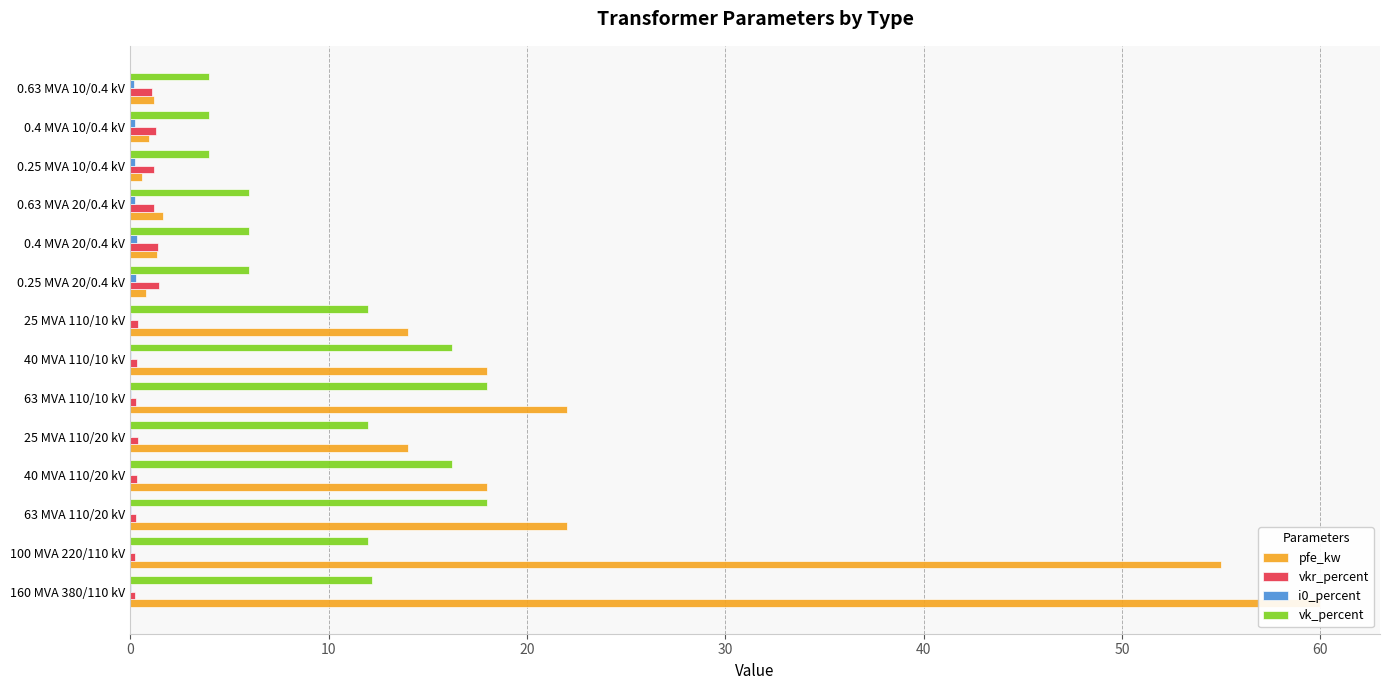

How many distinct data groups are displayed?

4